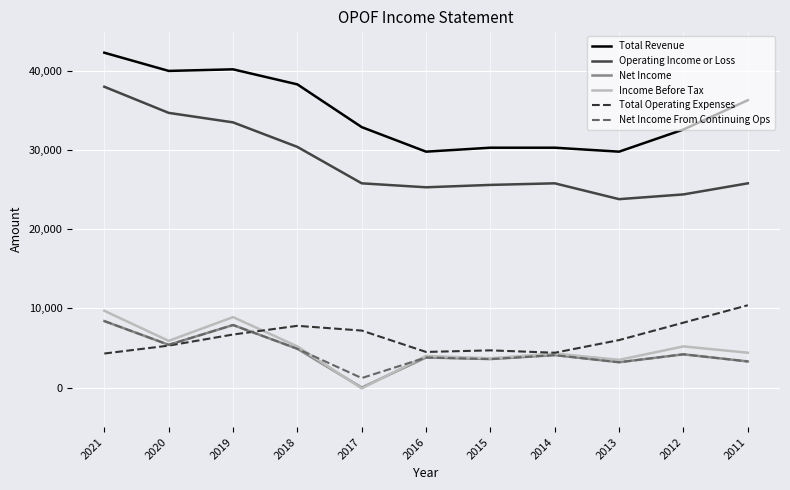

The value of Total Revenue at 2017 is 32900. True or false?

True